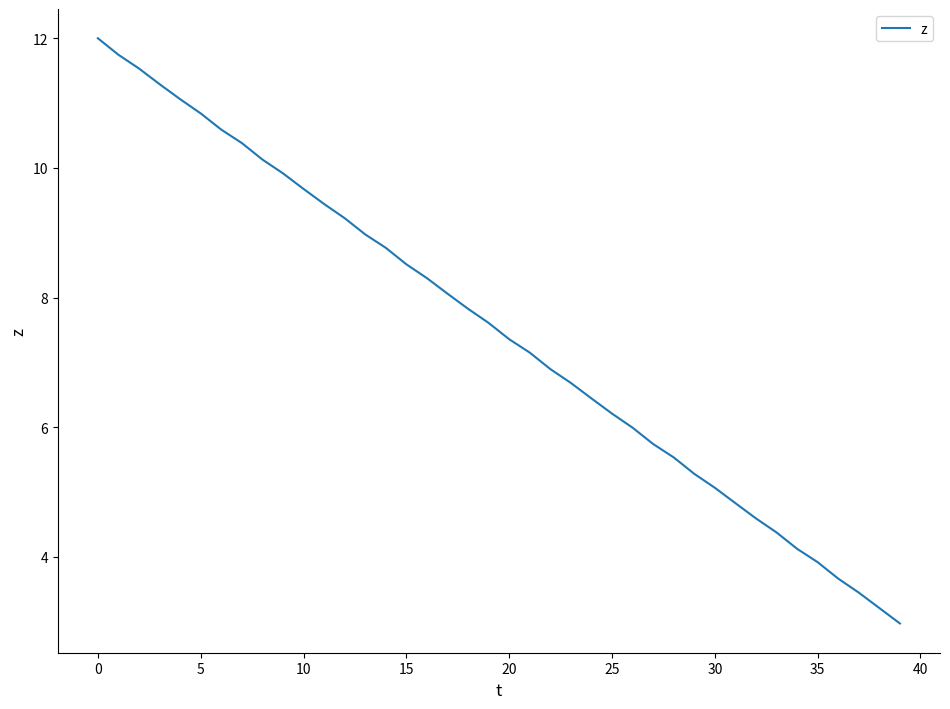

What is the minimum value shown in the chart?

3.0